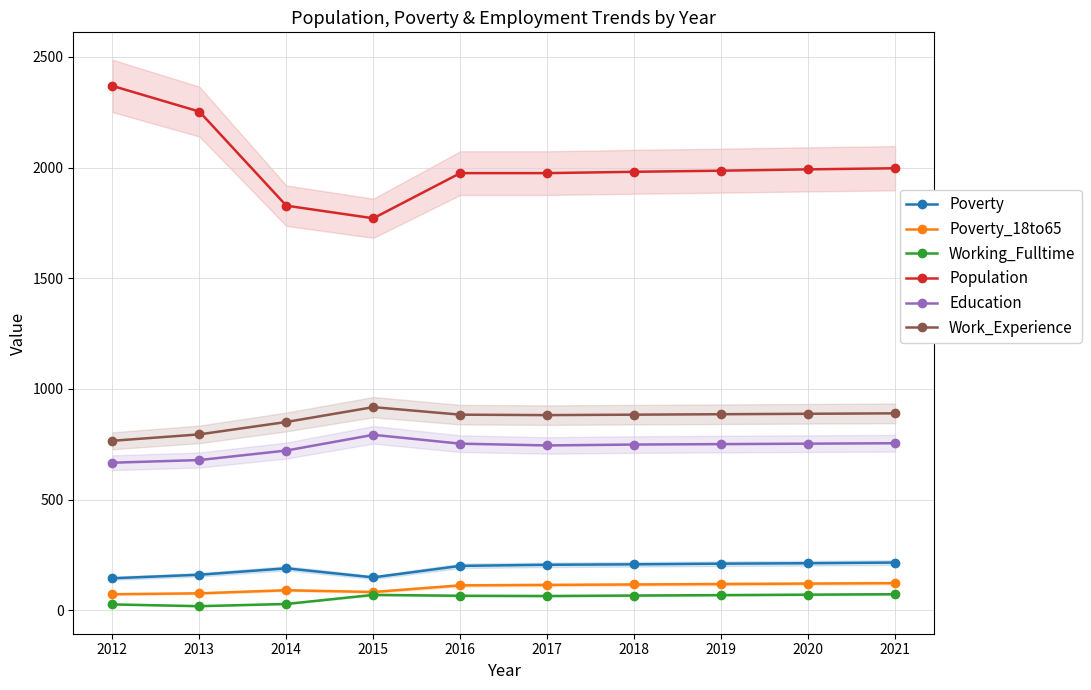

Reading left to right, transcribe all the data shown in this chart.

Poverty: 145	161	190	149	201	206	208	211	213	216
Poverty_18to65: 73	77	91	83	113	115	117	119	121	123
Working_Fulltime: 27	19	29	70	66	65	67	69	71	73
Population: 2369	2253	1828	1771	1975	1975	1981	1986	1992	1997
Education: 667	679	722	793	753	745	749	751	753	755
Work_Experience: 766	795	851	918	884	882	884	886	888	890